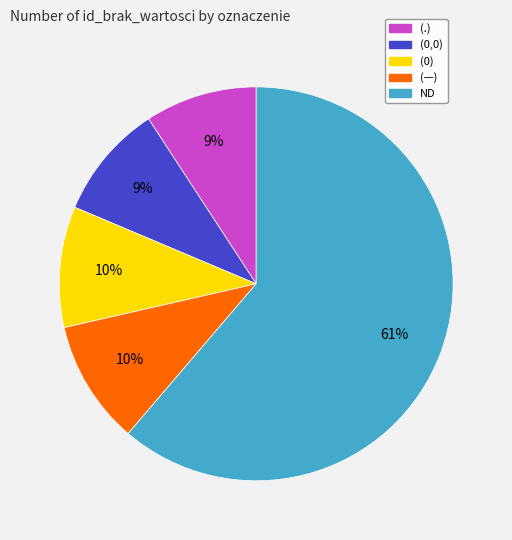

What percentage is the (0) slice, to the nearest percent?

10%